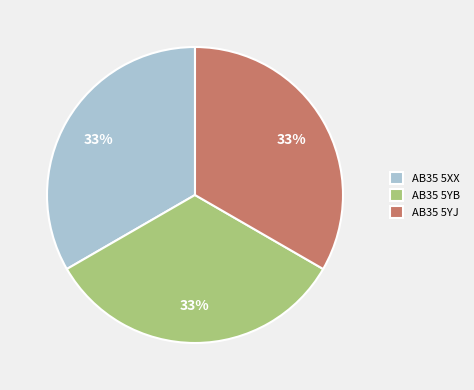

To the nearest percent, what percentage of the pie is AB35 5XX?

33%